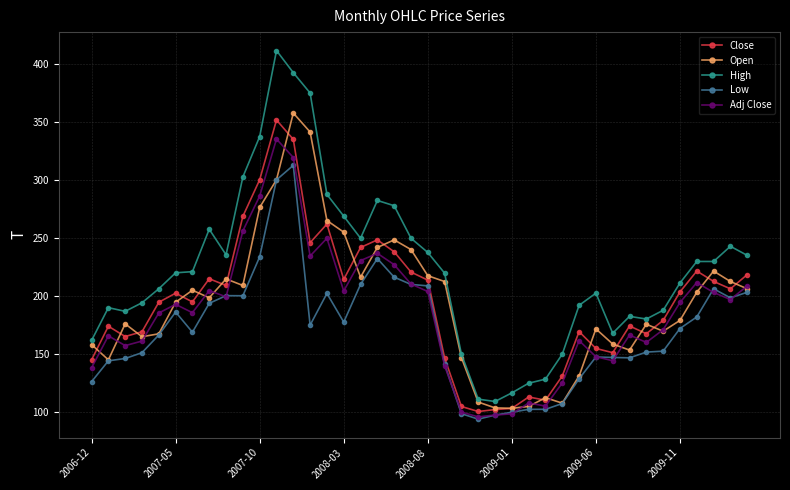

What is the highest value of the Low series?

312.5